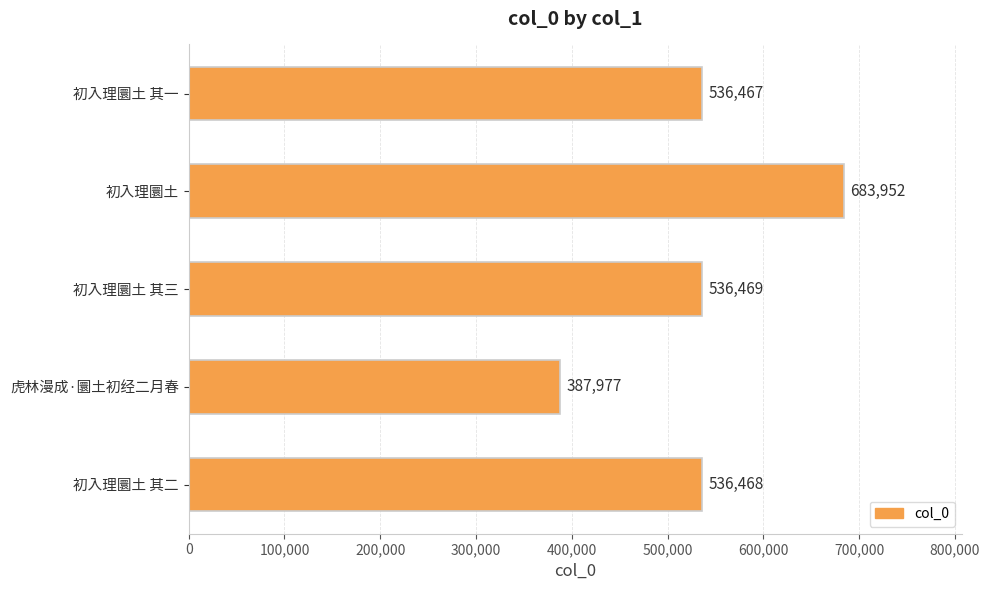

Where is the data nearest to the value 535964?

初入理圜土 其一